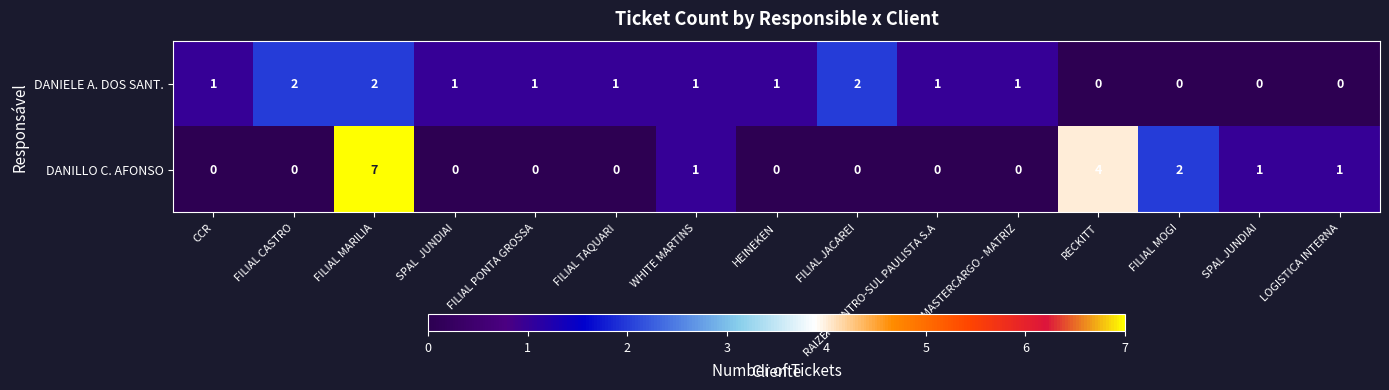

What is the sum of all DANIELE A. DOS SANT. values?

14